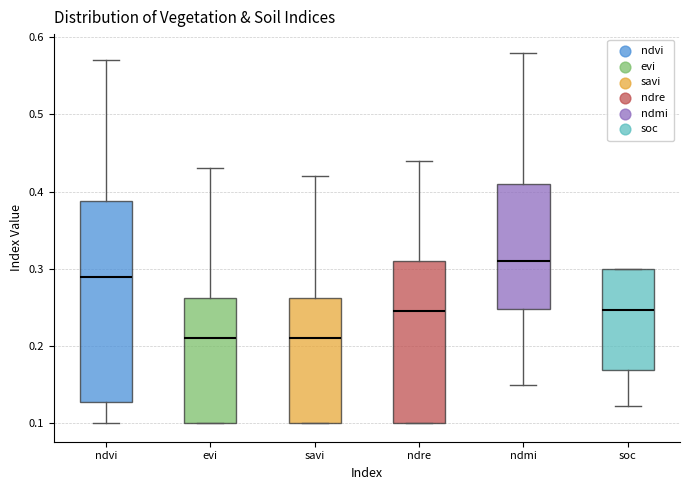

Which box is the tallest, from its lower edge to its upper edge?

ndvi